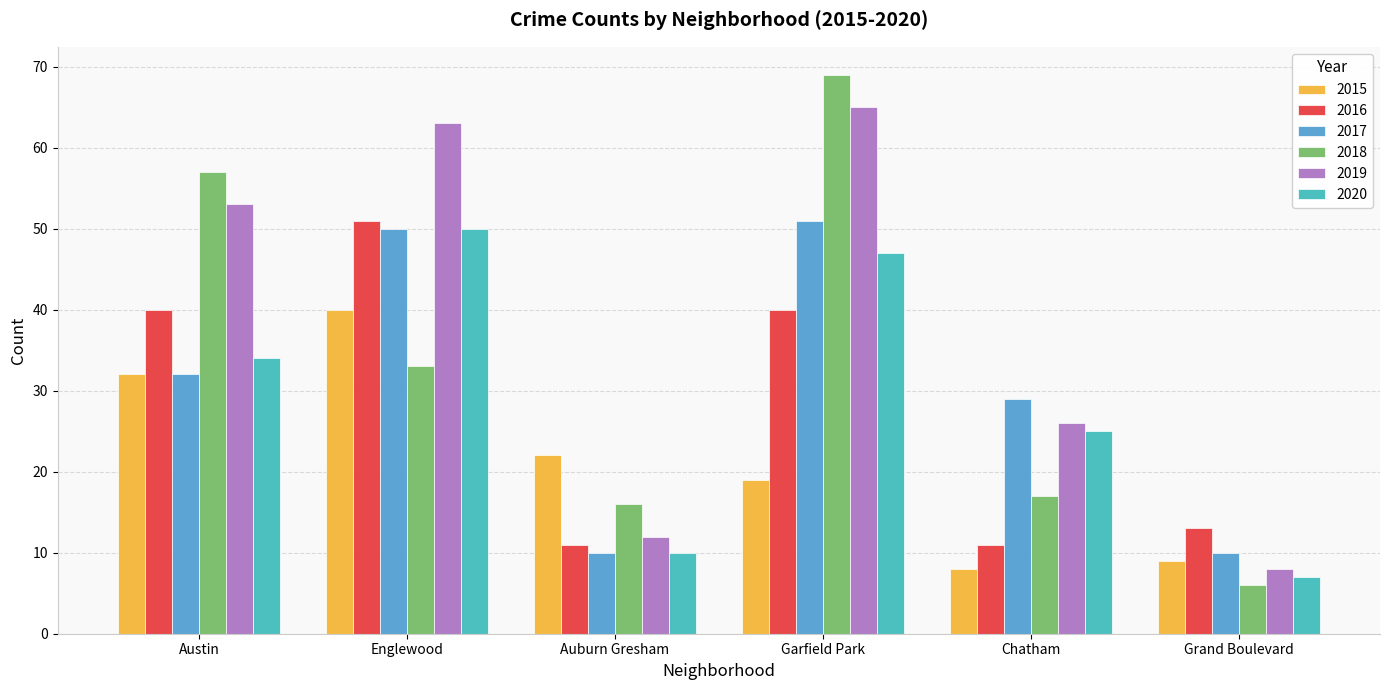

What is the maximum value for 2017?

51